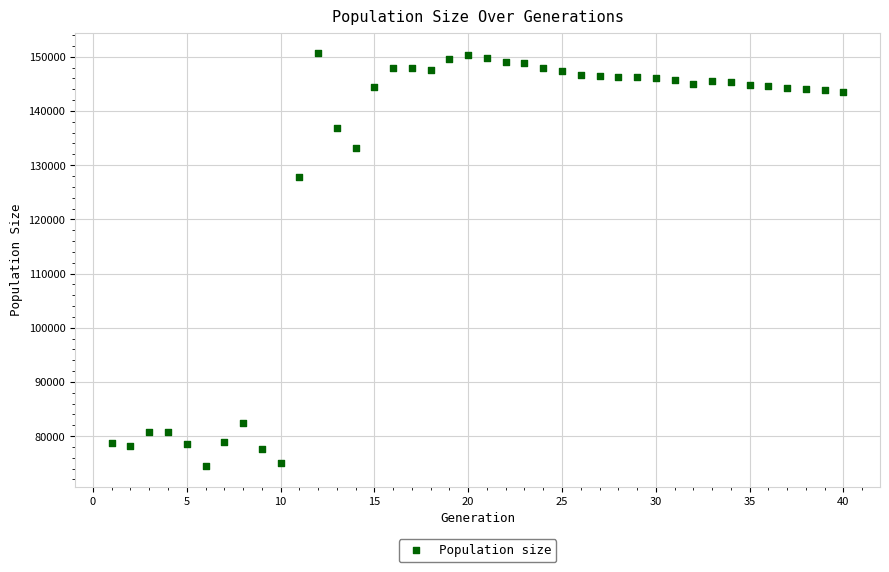

What Y value in the scatter plot is closest to 112569?

127851